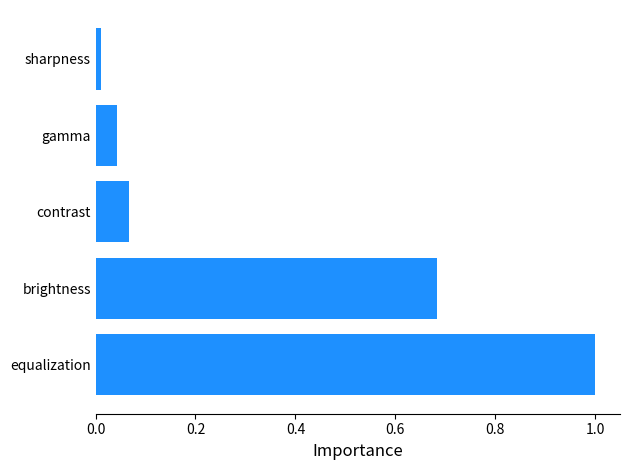

Count the number of data series in this chart.

1